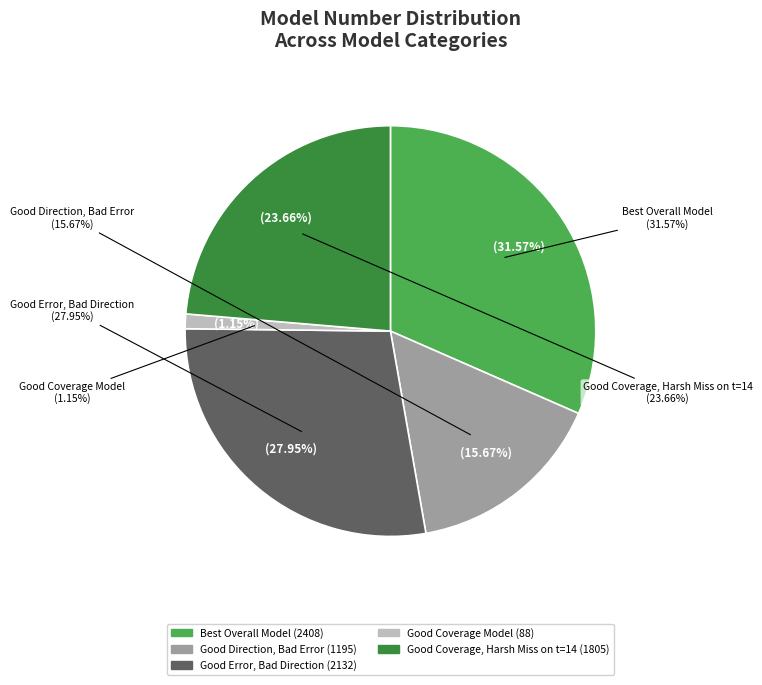

To the nearest percent, what percentage of the pie is Good Coverage, Harsh Miss on t=14?

24%